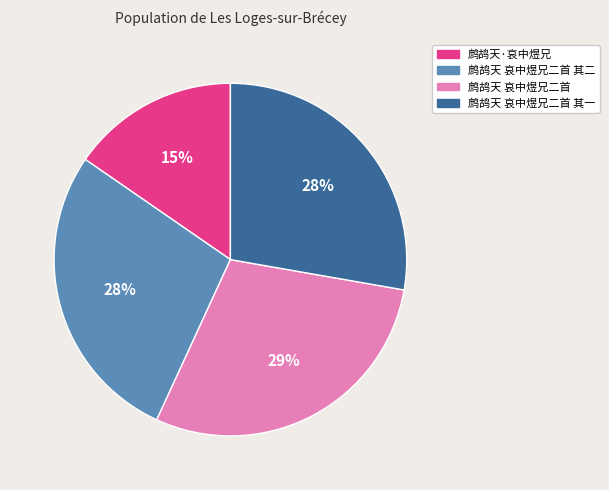

What is the largest slice in the pie chart?

鹧鸪天 哀中煜兄二首